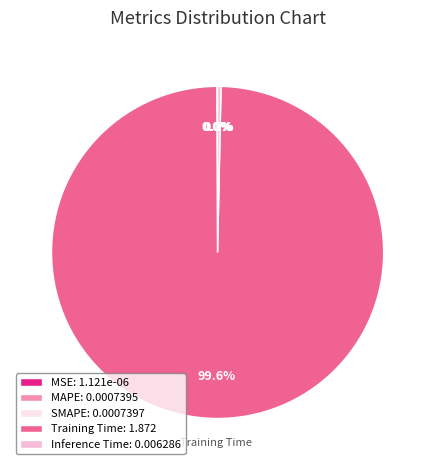

Is there any slice that represents more than half of the pie?

Yes